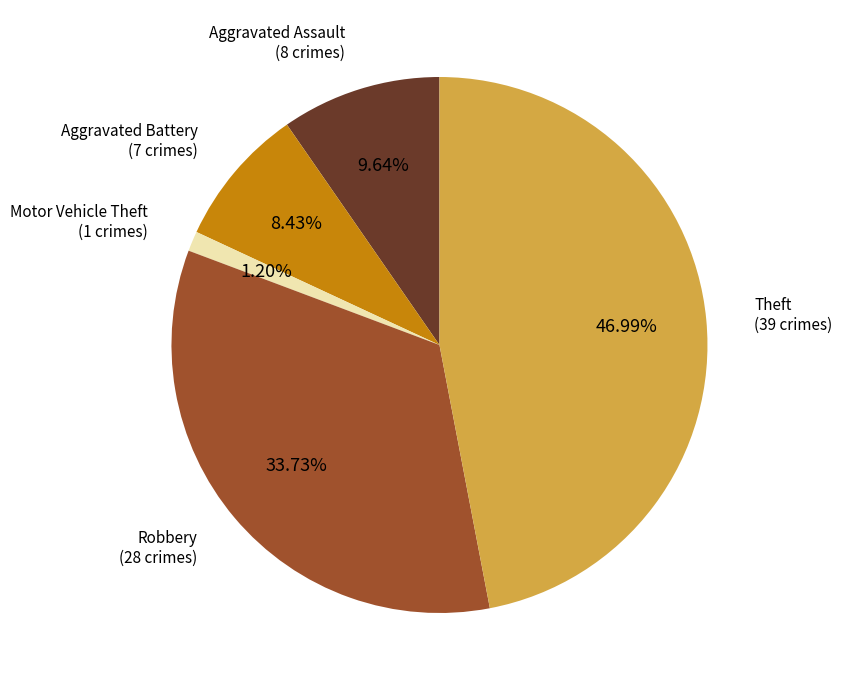

What is the largest slice in the pie chart?

Theft